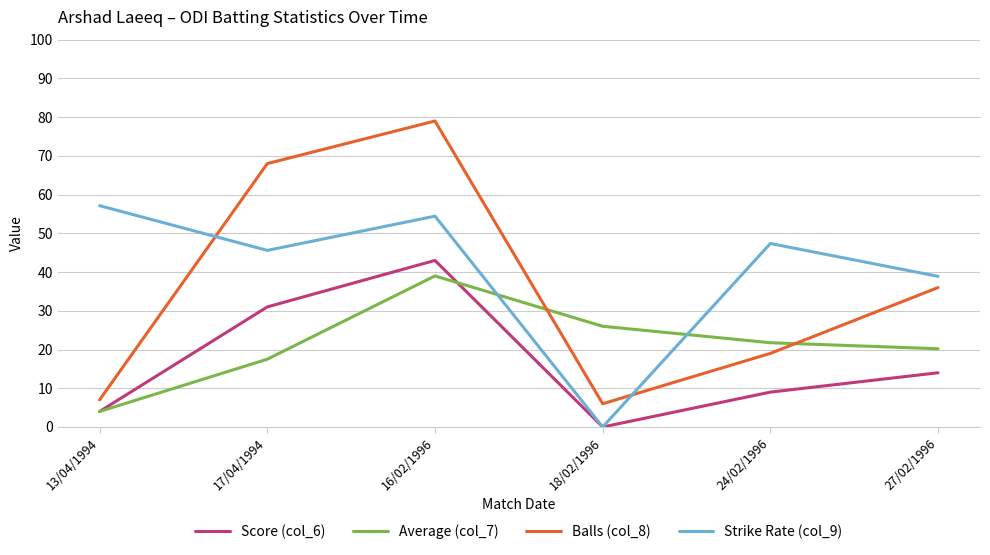

Which series has the largest range (max minus min)?

Balls (col_8)